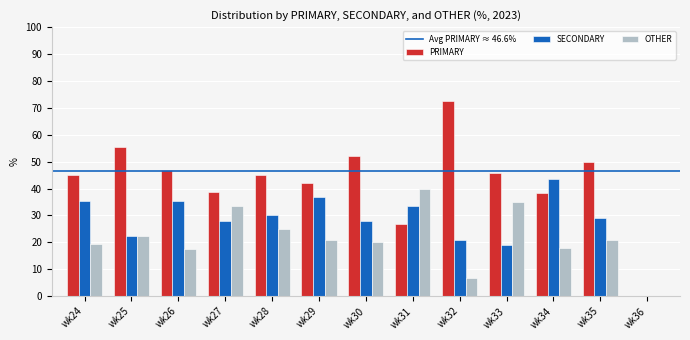

What is the sum of the OTHER values at wk31 and wk24?

59.4